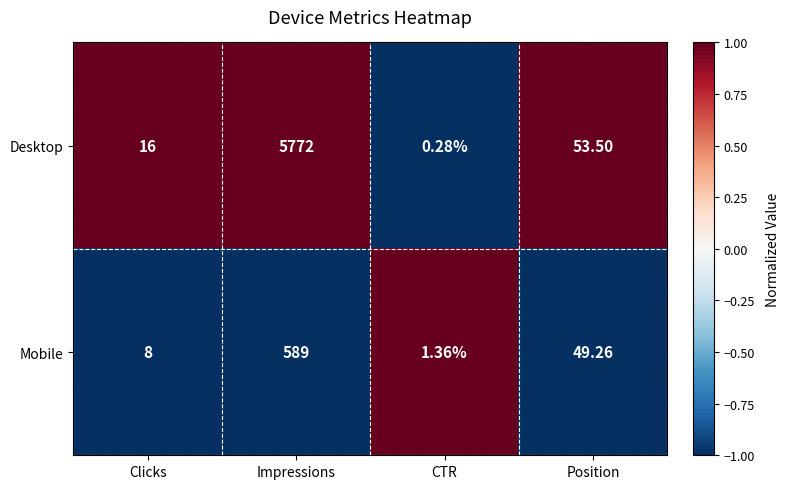

At which category does the chart reach its minimum across all series?

CTR